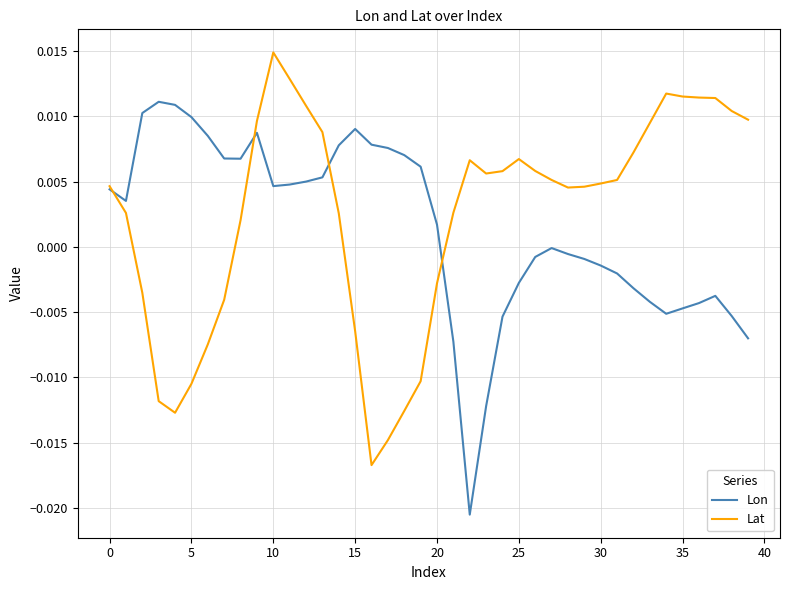

Rank the series by their maximum value, from highest to lowest.

Lat, Lon